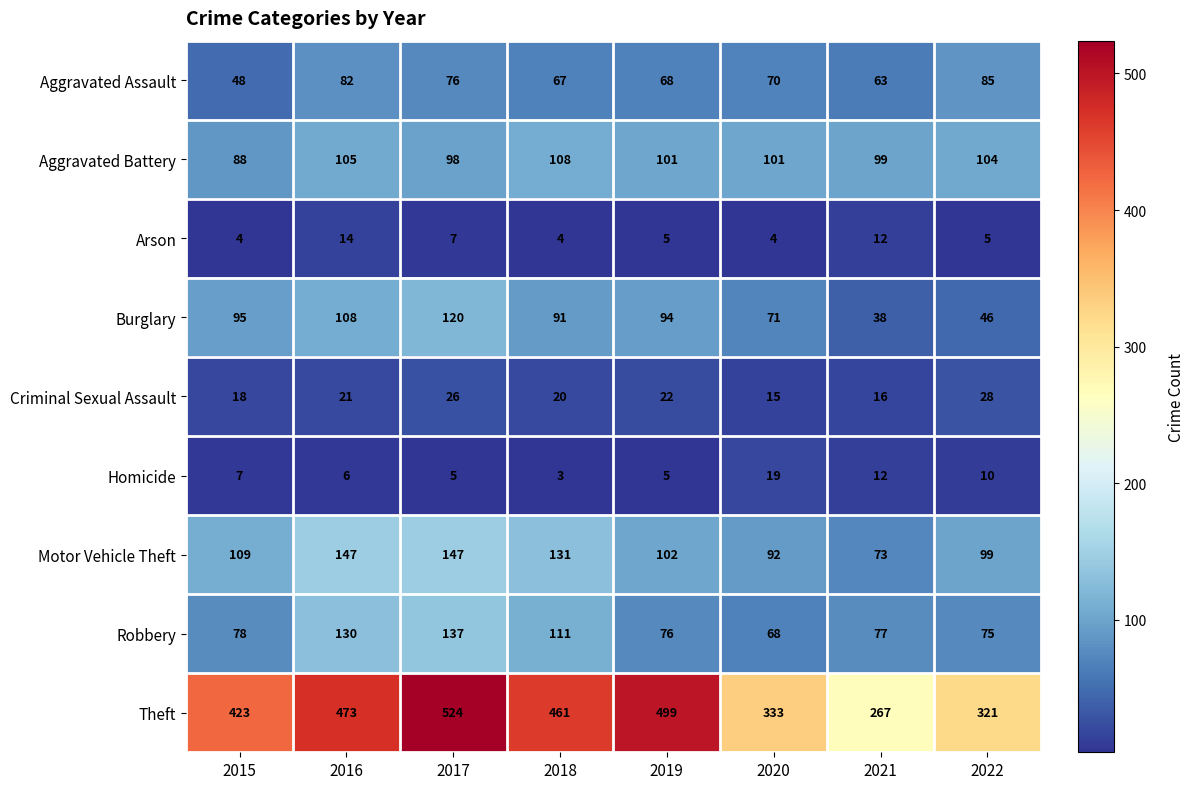

What is the approximate value of Robbery at 2016?

130